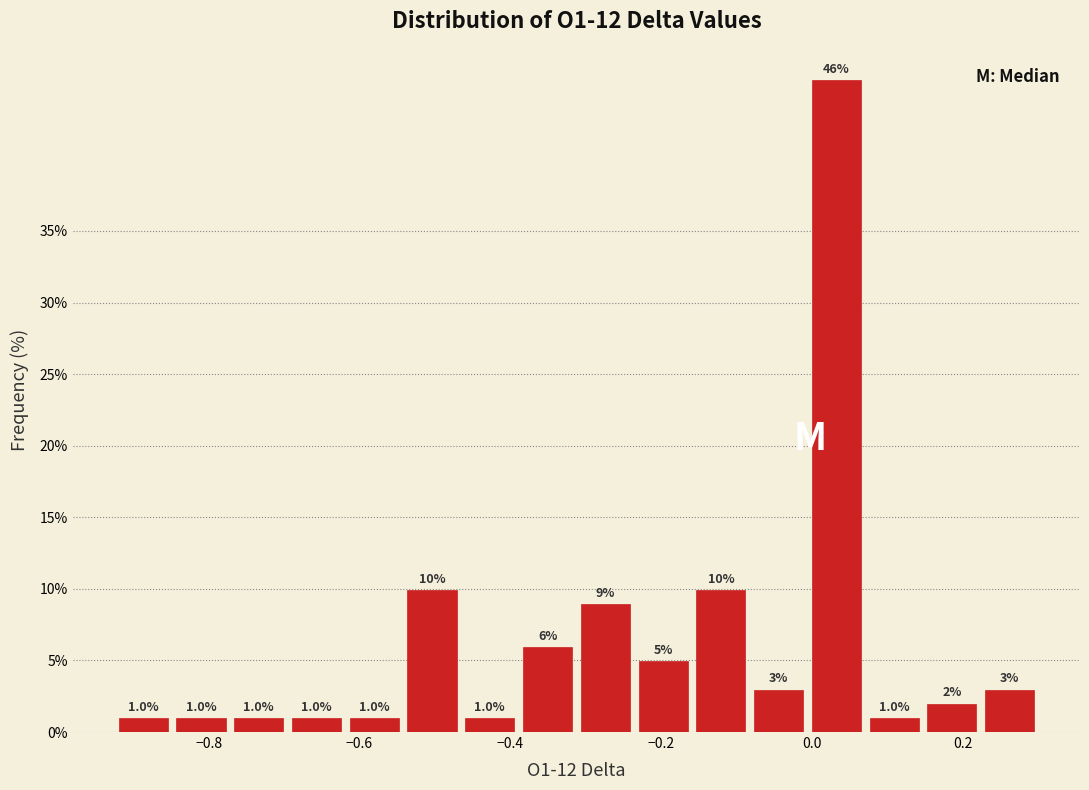

Read against the x-axis, roughly where is the centre of the tallest bar?

0.04